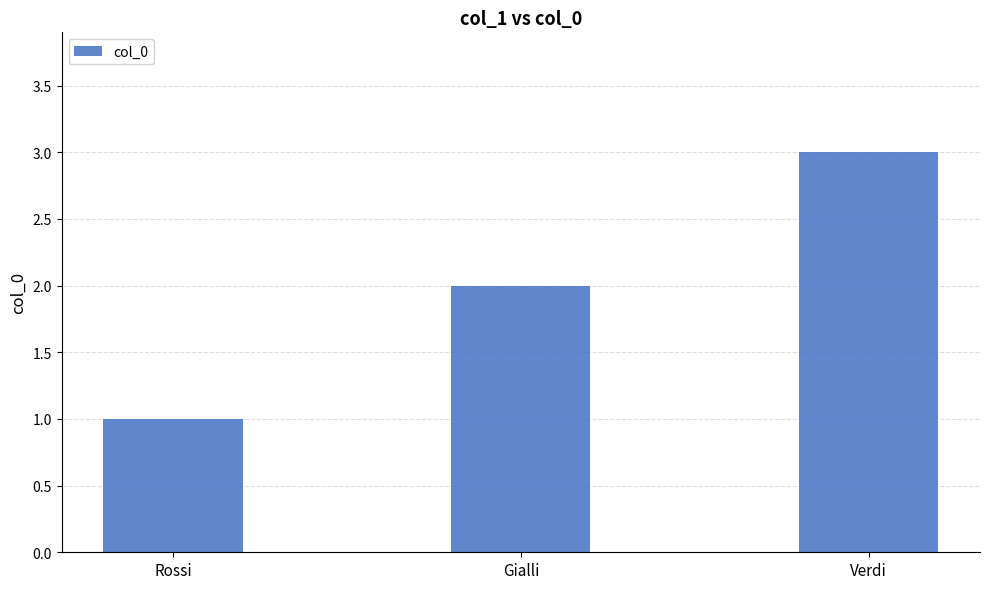

What is the average value?

2